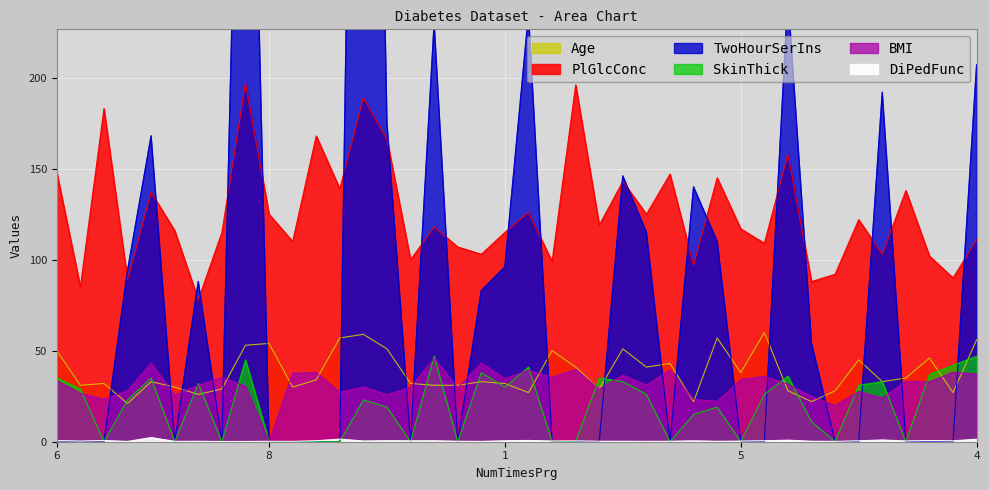

Is it true that SkinThick equals -32.5 at 7?

False